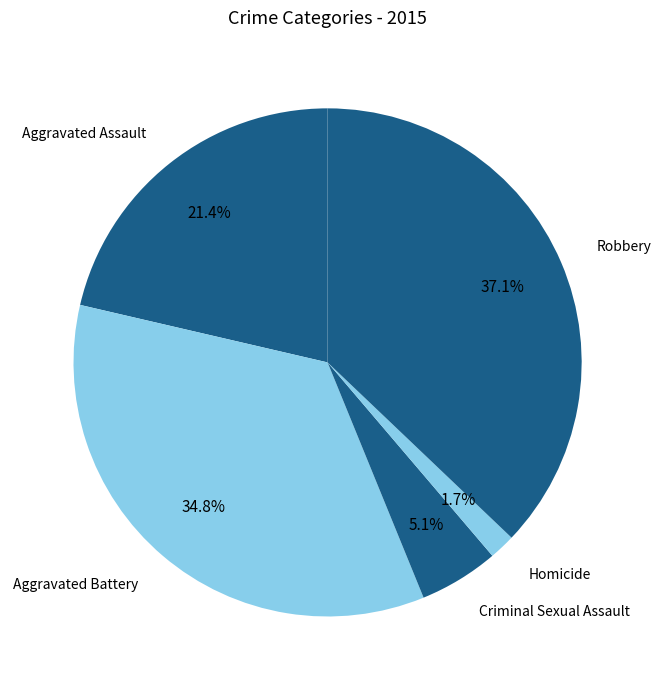

Is Homicide the majority of the pie?

No